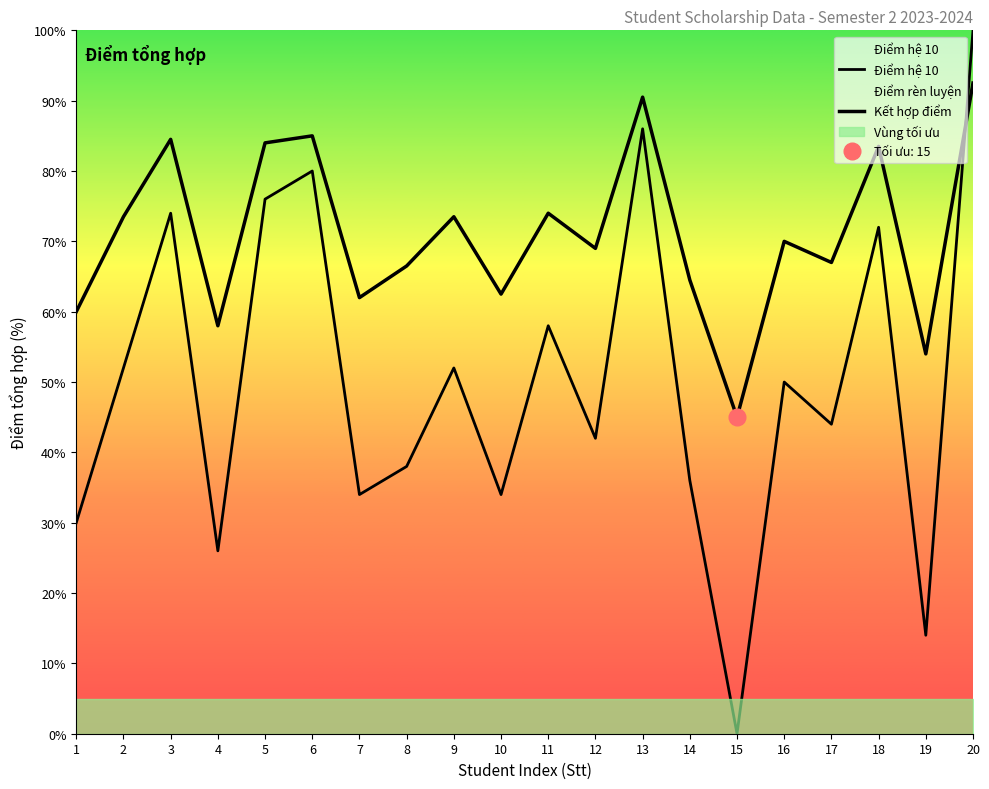

How many categories are shown in the chart?

20